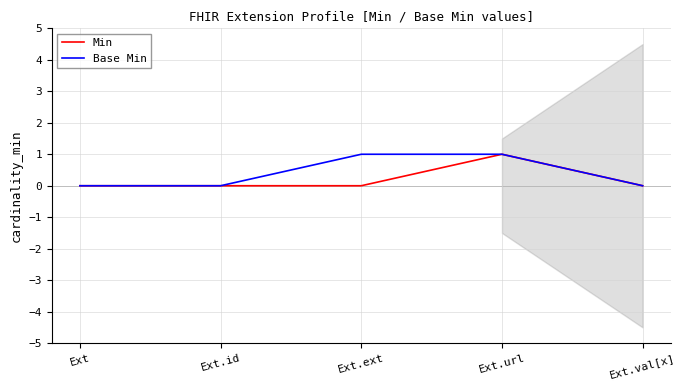

Rank the series by their maximum value, from lowest to highest.

Min, Base Min